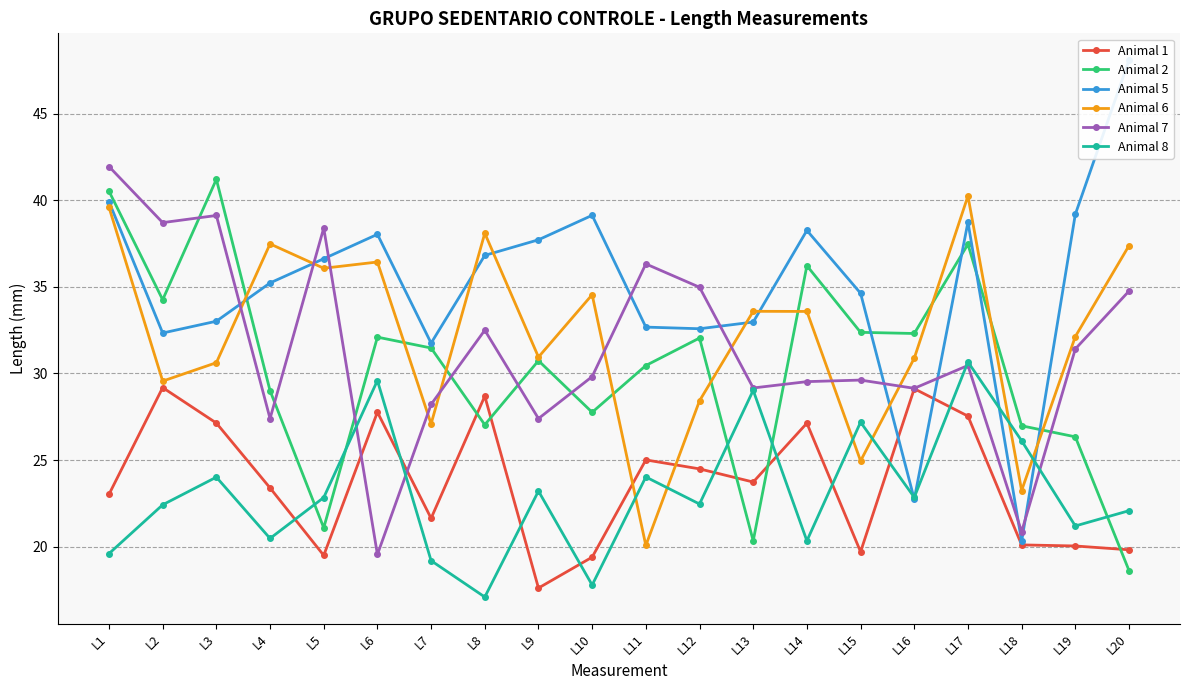

At how many categories does at least one series exceed 41?

3